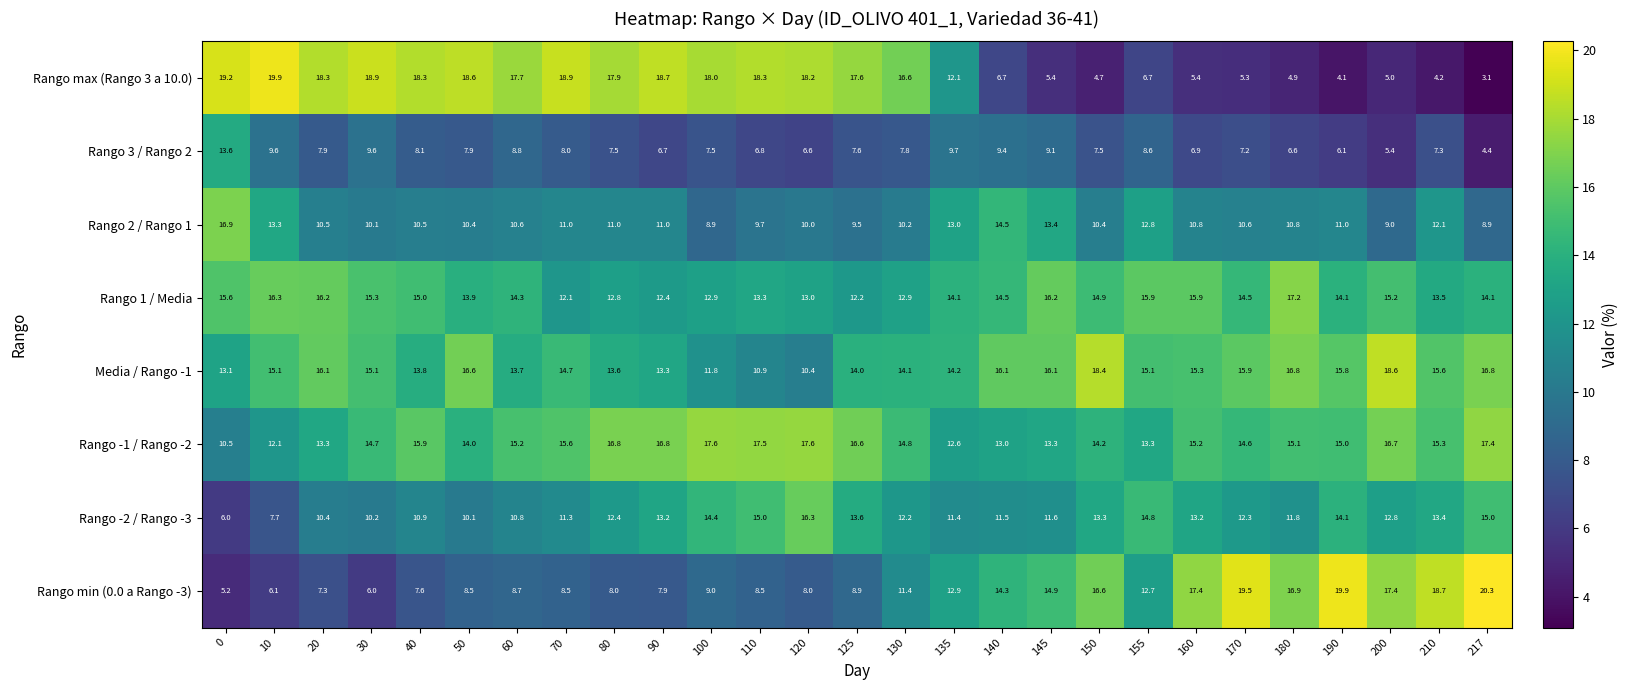

Which series changed the most between 0 and 70?

Rango 2 / Rango 1